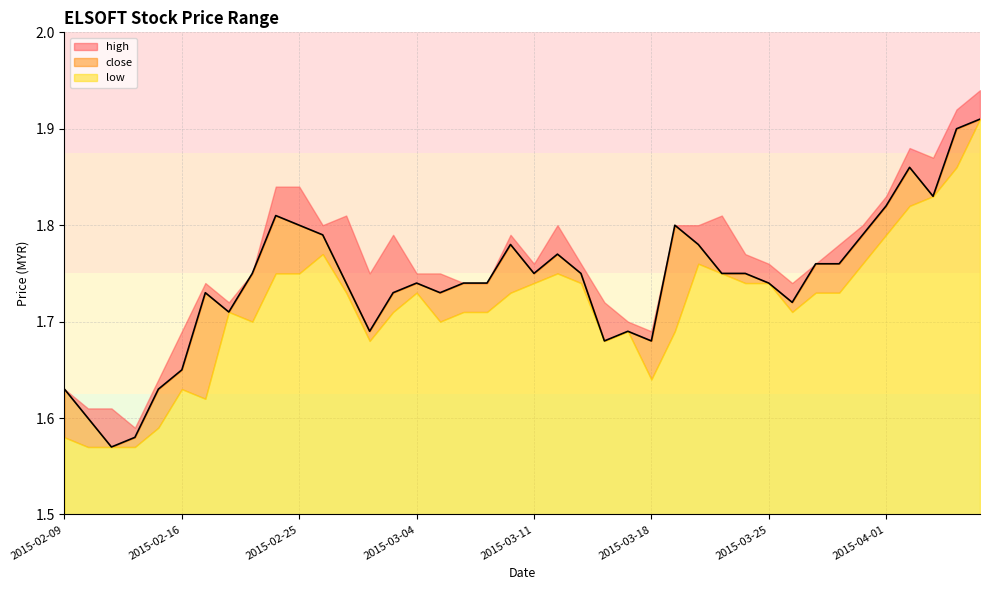

What is the value of the high point at the 30th from the left?

1.8